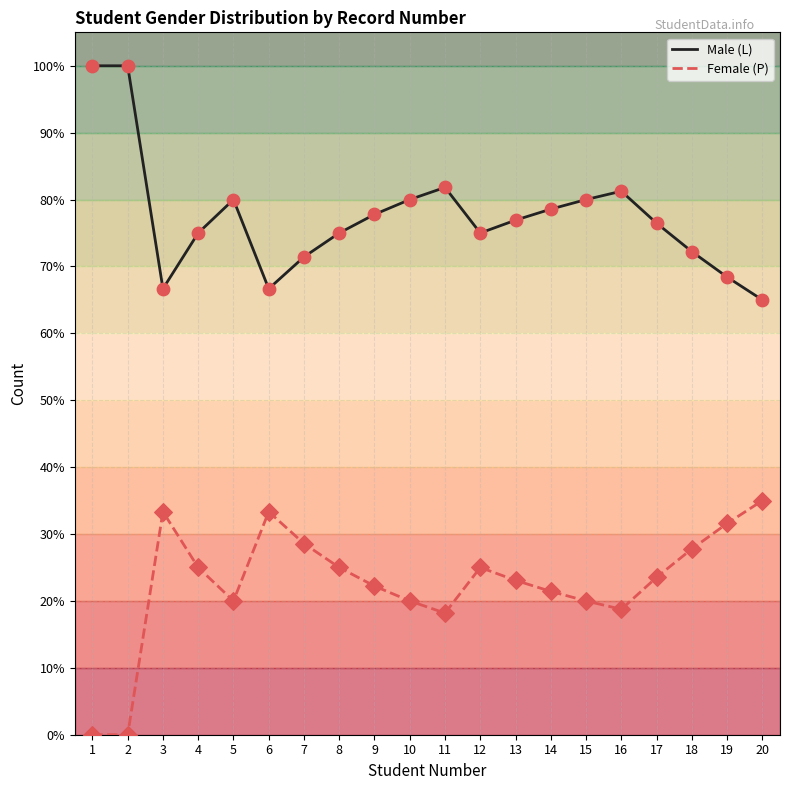

What is the spread (max minus min) of values at 13?

53.8